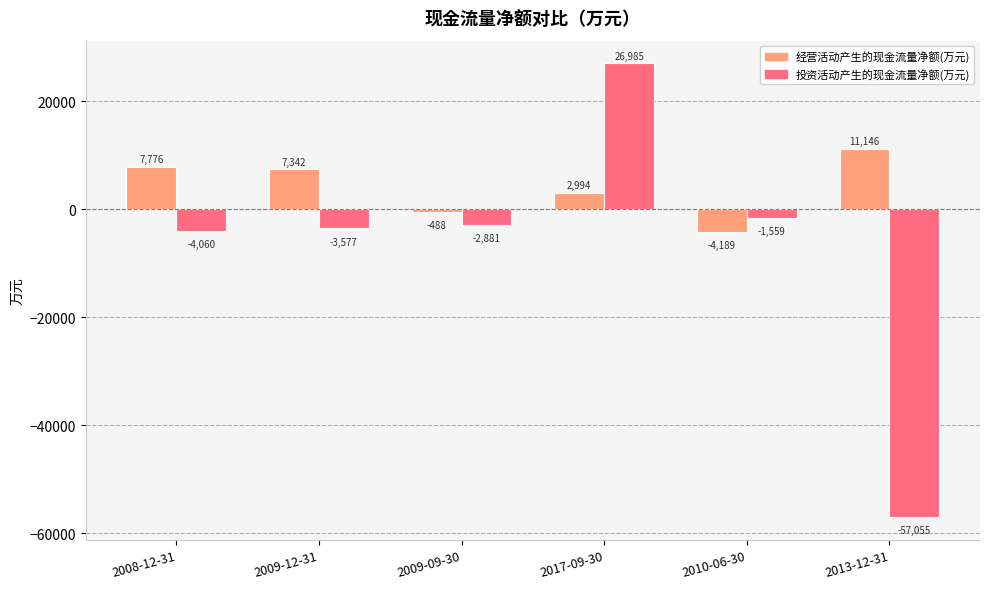

What is the label of the 1st bar from the right?

2013-12-31